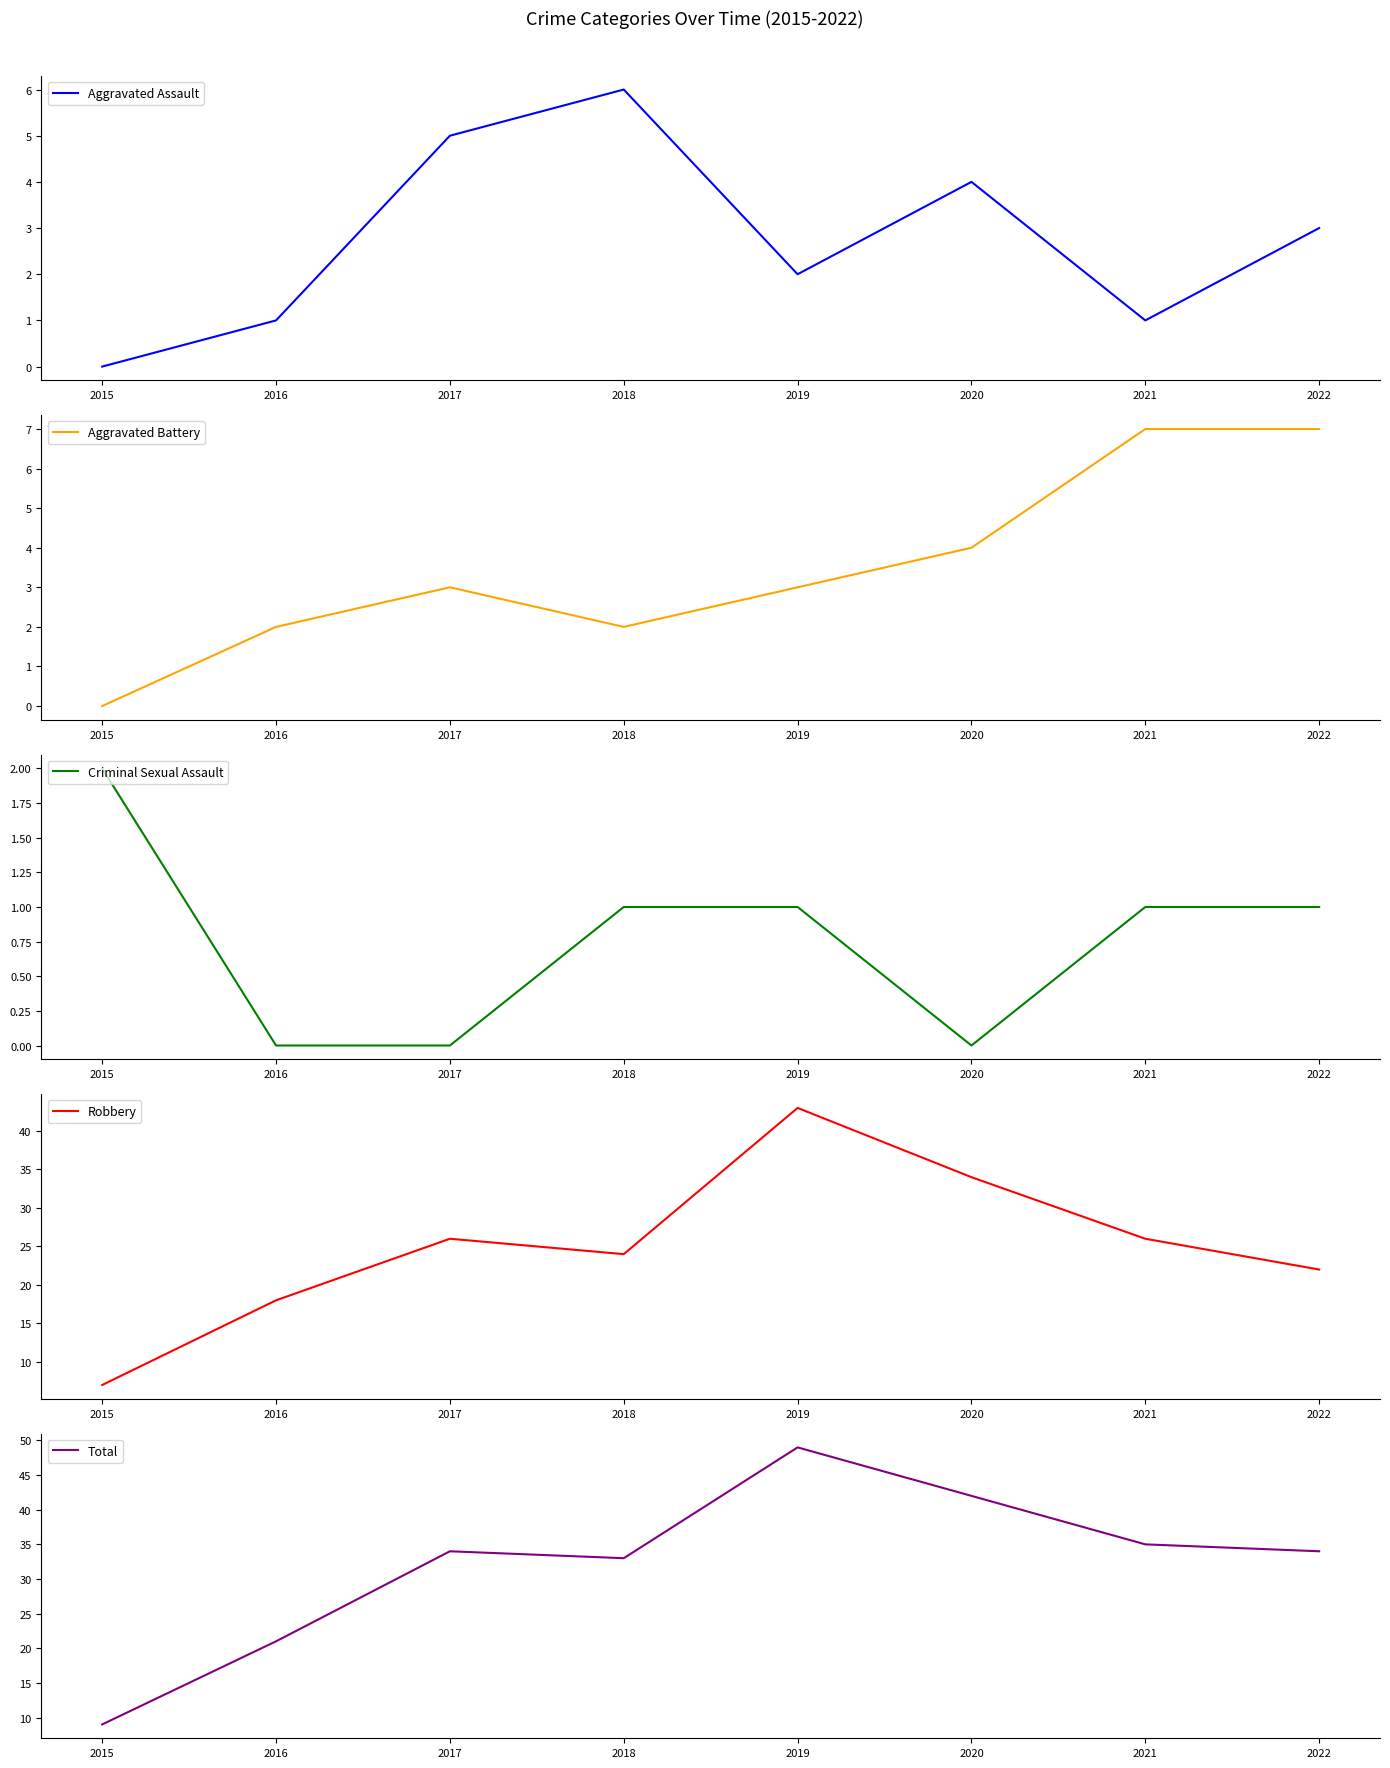

What is the value of the Aggravated Battery point at the 7th from the left?

7